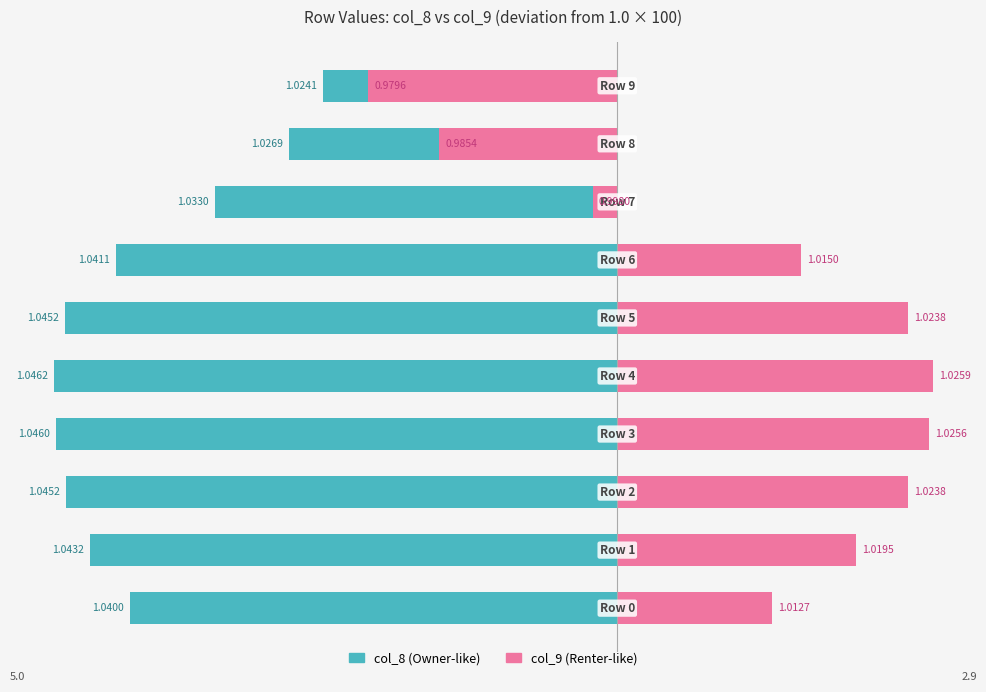

Reading left to right, list all the values displayed in this chart.

col_8: -4.0	-4.3	-4.5	-4.6	-4.6	-4.5	-4.1	-3.3	-2.7	-2.4
col_9: 1.3	2.0	2.4	2.6	2.6	2.4	1.5	-0.2	-1.5	-2.0